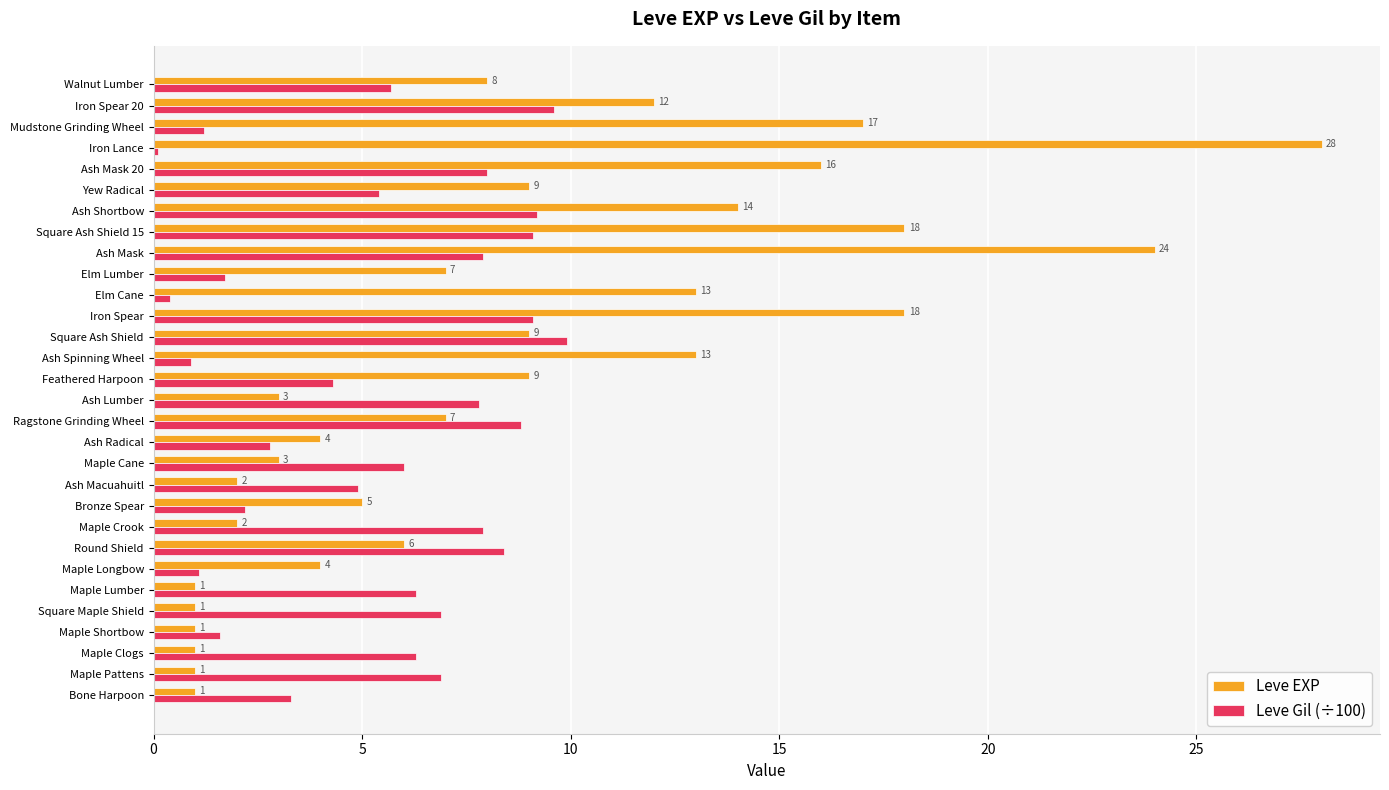

List the series in order of their overall mean, lowest first.

Leve Gil (÷100), Leve EXP